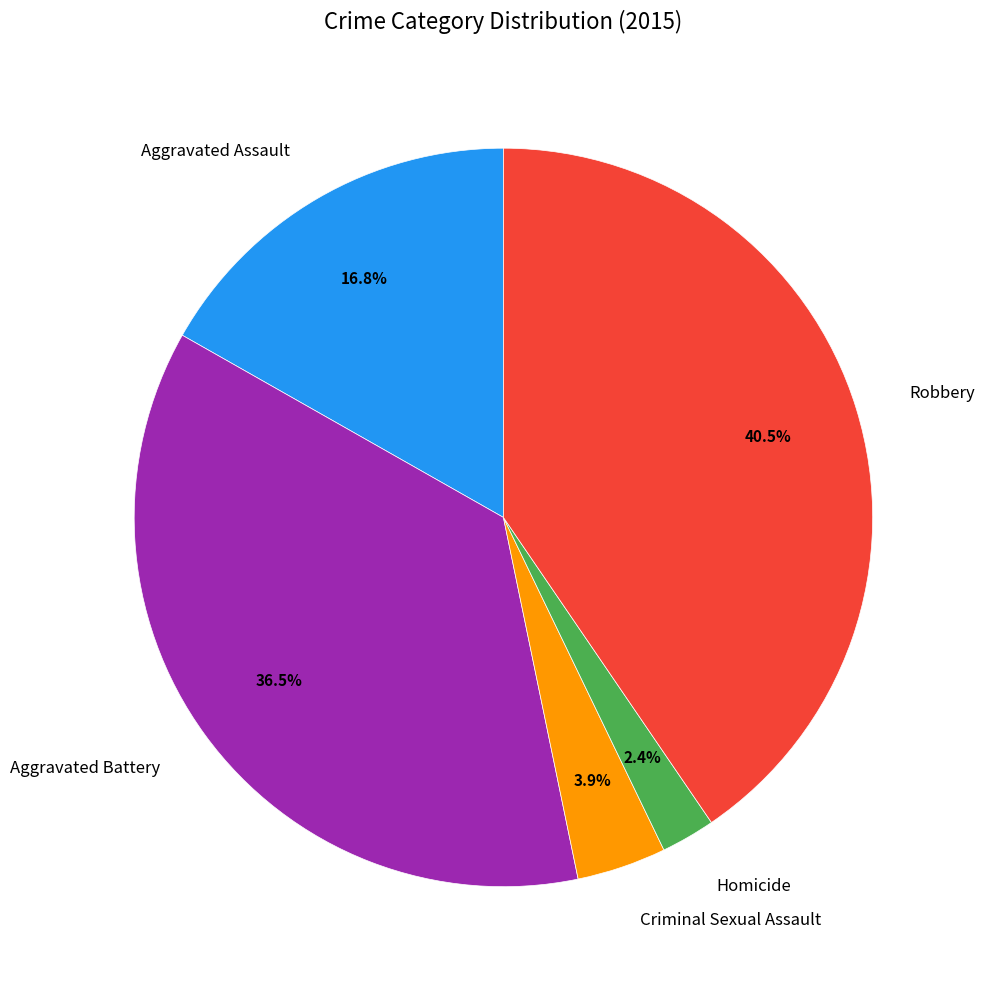

To the nearest percent, what percentage of the pie is Criminal Sexual Assault?

4%